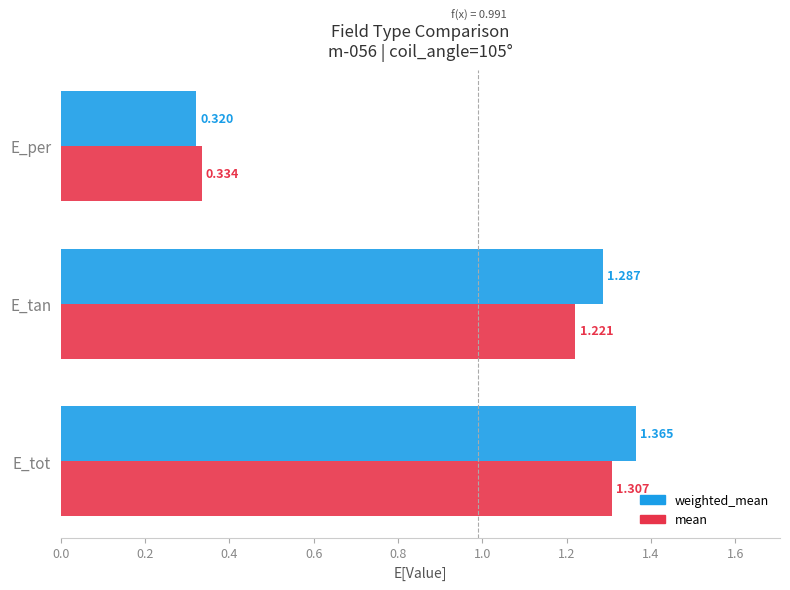

At which label does mean reach its peak?

E_tot